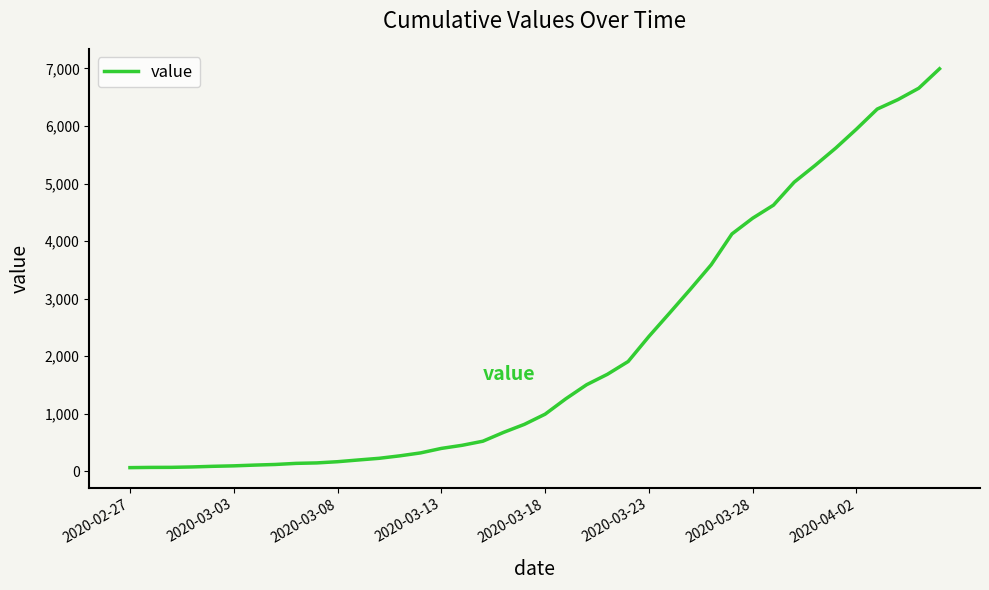

What is the difference between the maximum and minimum values?

6931